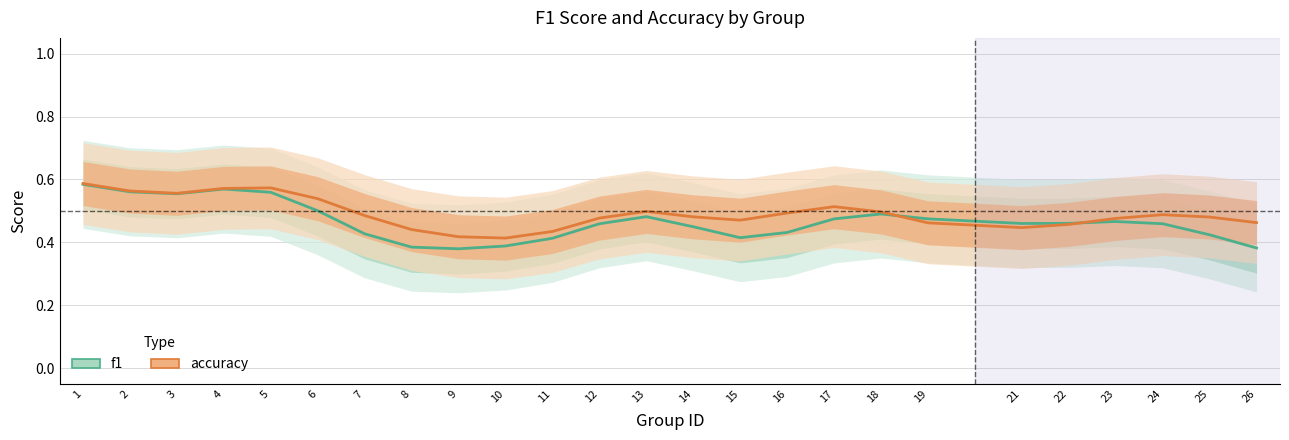

List the series in order of their overall mean, lowest first.

f1, accuracy